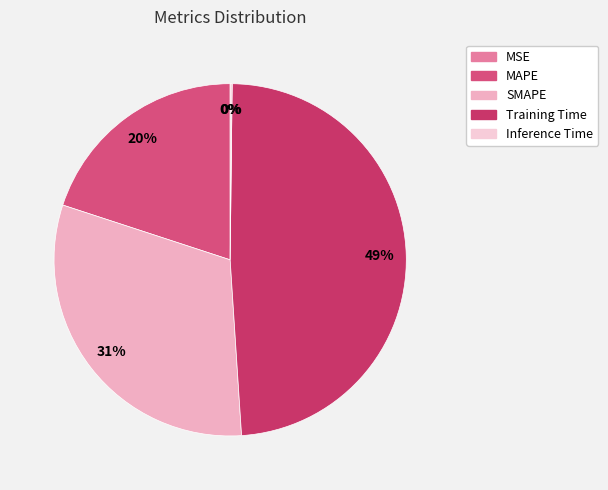

Which has a higher value, MSE or Inference Time?

Inference Time